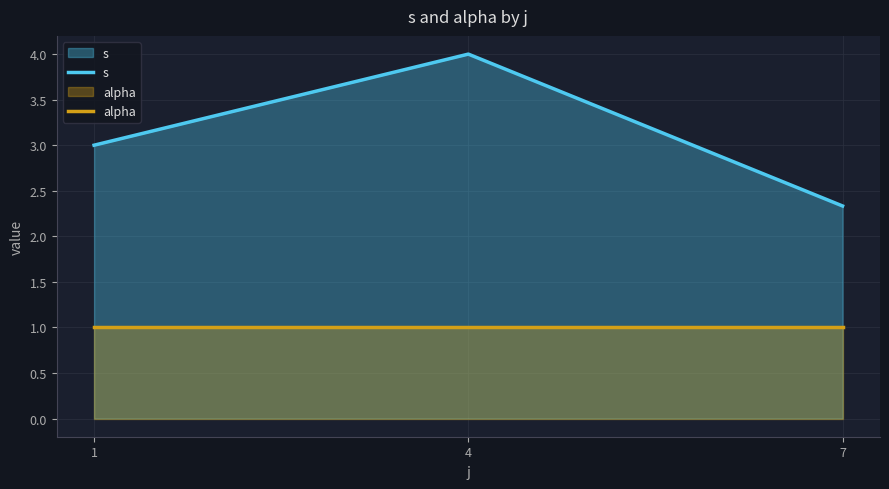

What is the sum of all s values?

9.3